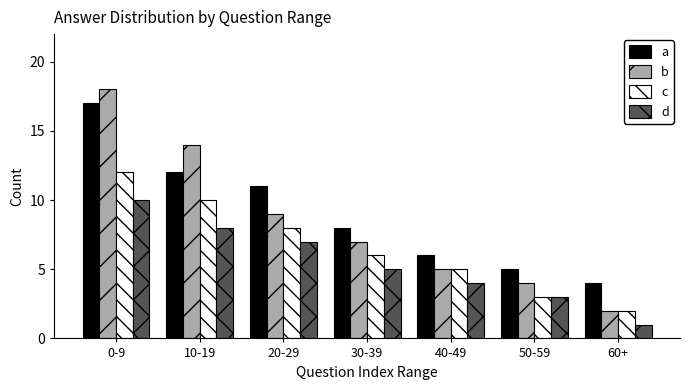

How many groups of bars are there?

7